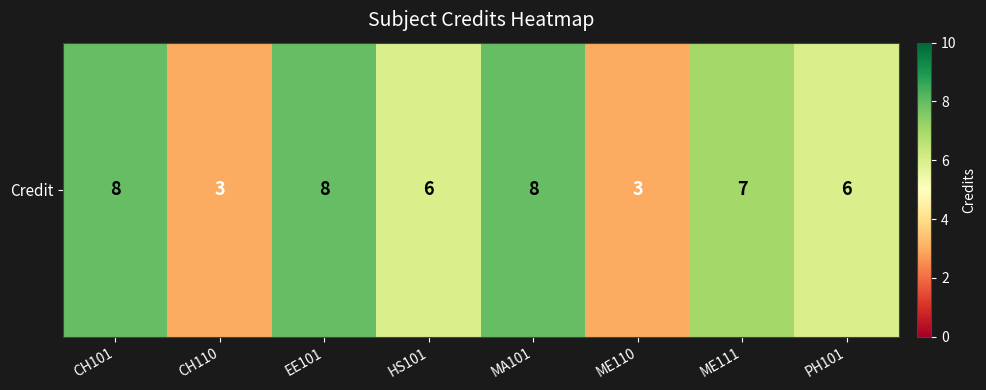

What is the average value?

6